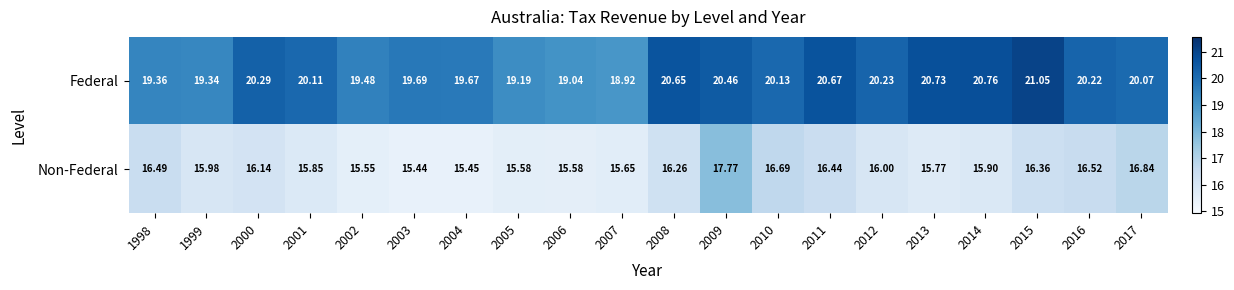

What is the smallest value displayed?

15.4